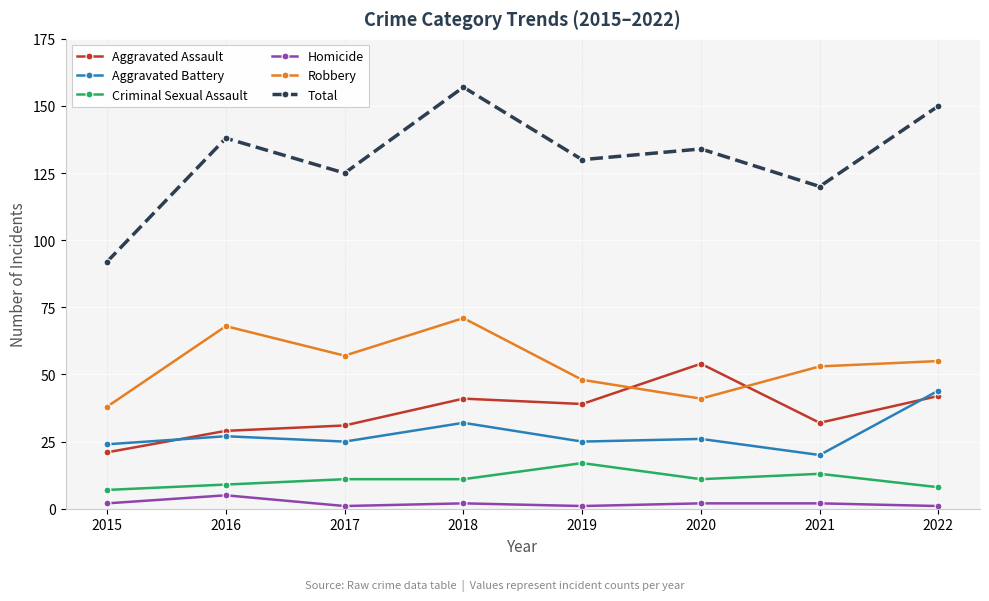

How many data points does each series have?

8